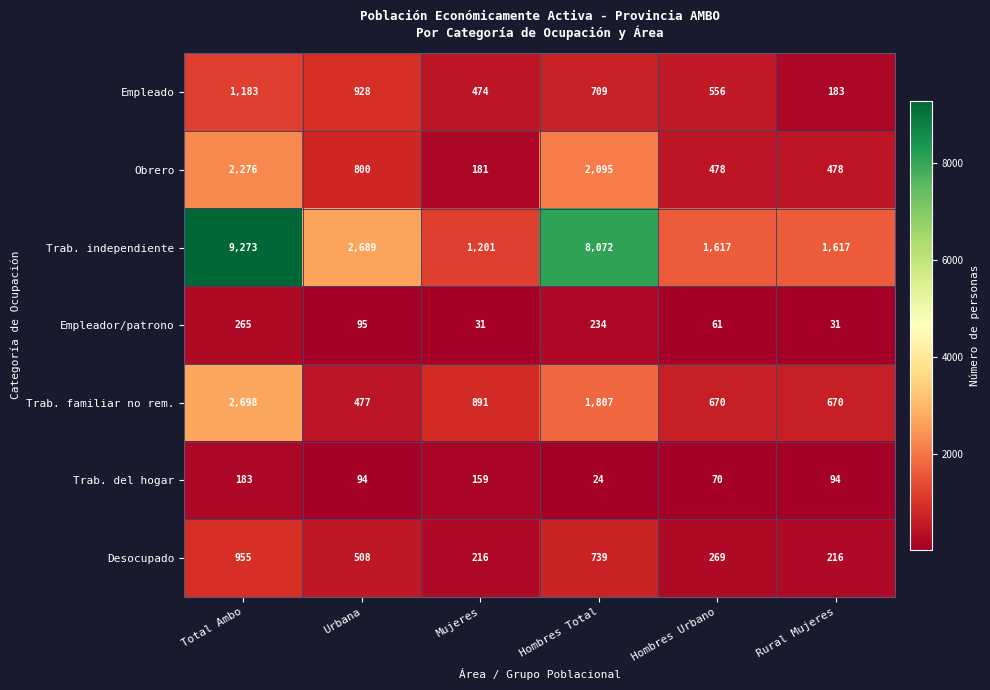

The Trab. independiente series shows 1617 at Hombres Urbano. True or false?

True